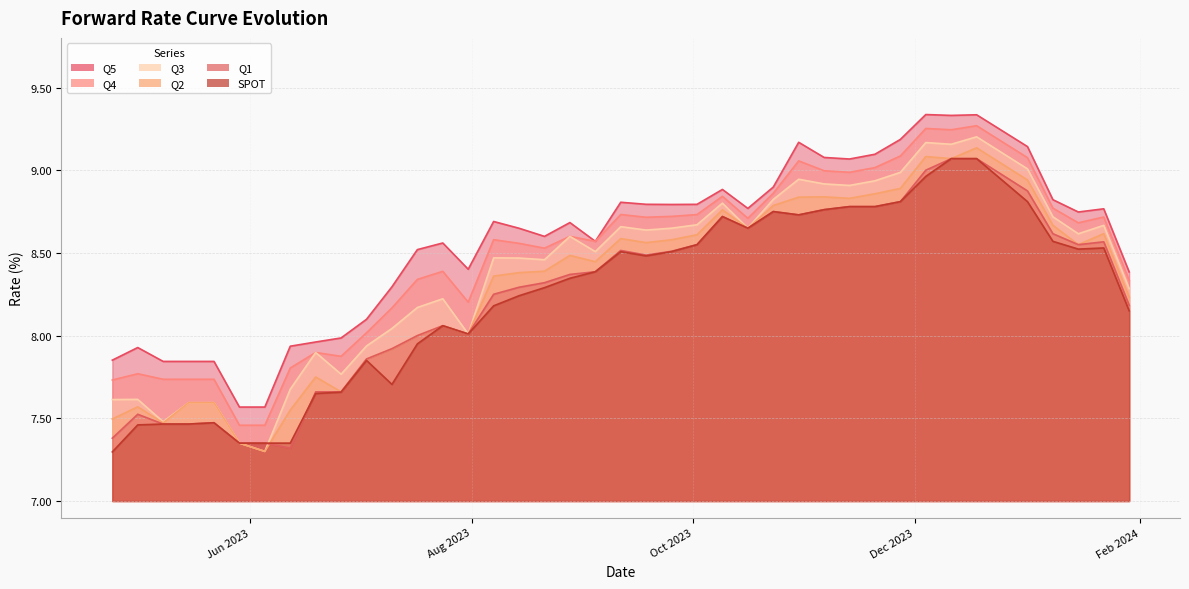

True or false: Q4 and Q1 cross at least once.

False